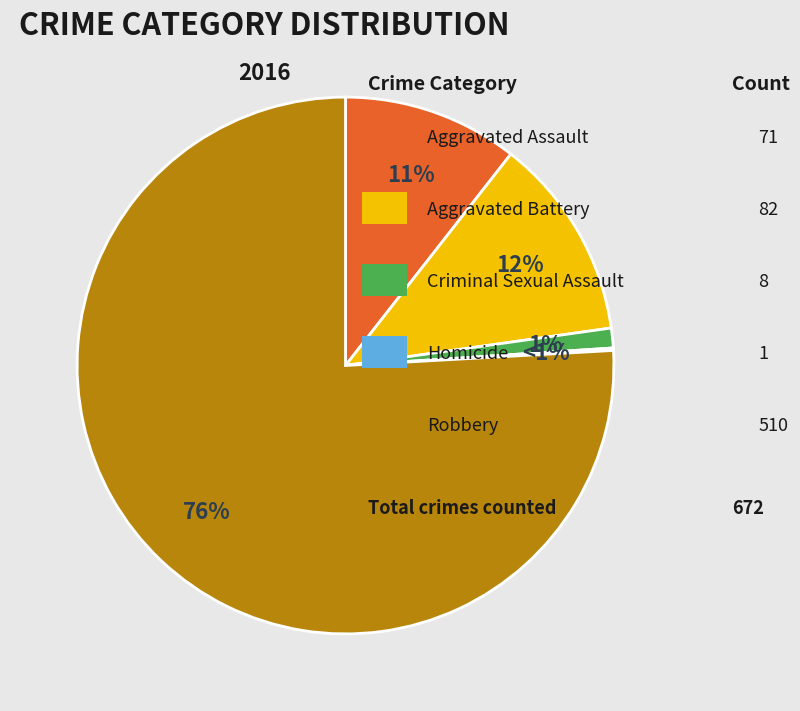

Is it true that Robbery is 76% of the pie?

True